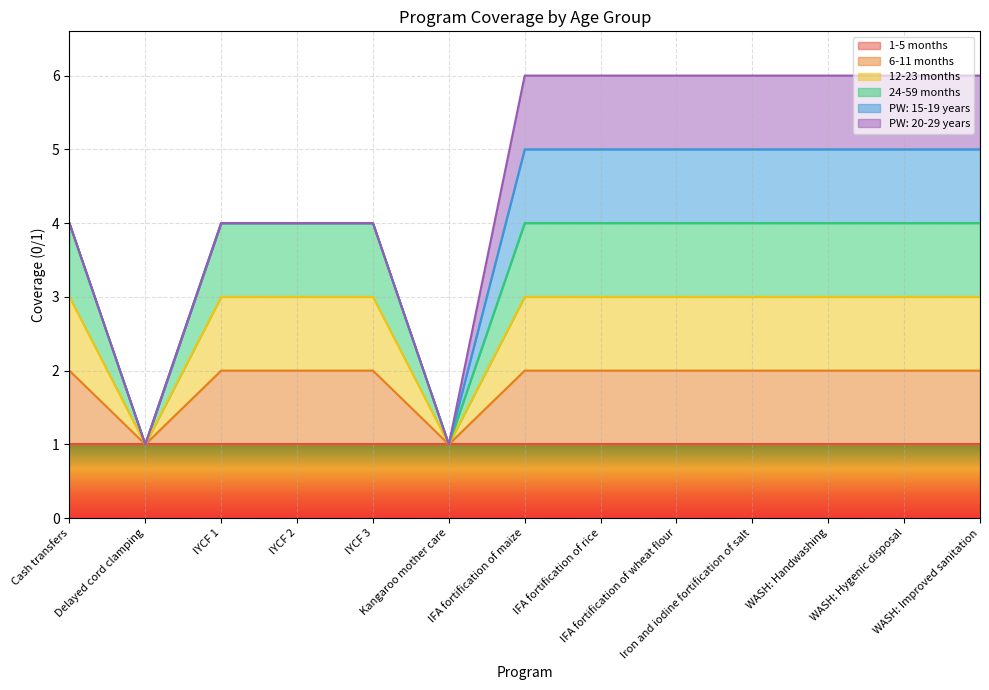

What is the lowest value of the 6-11 months series?

1